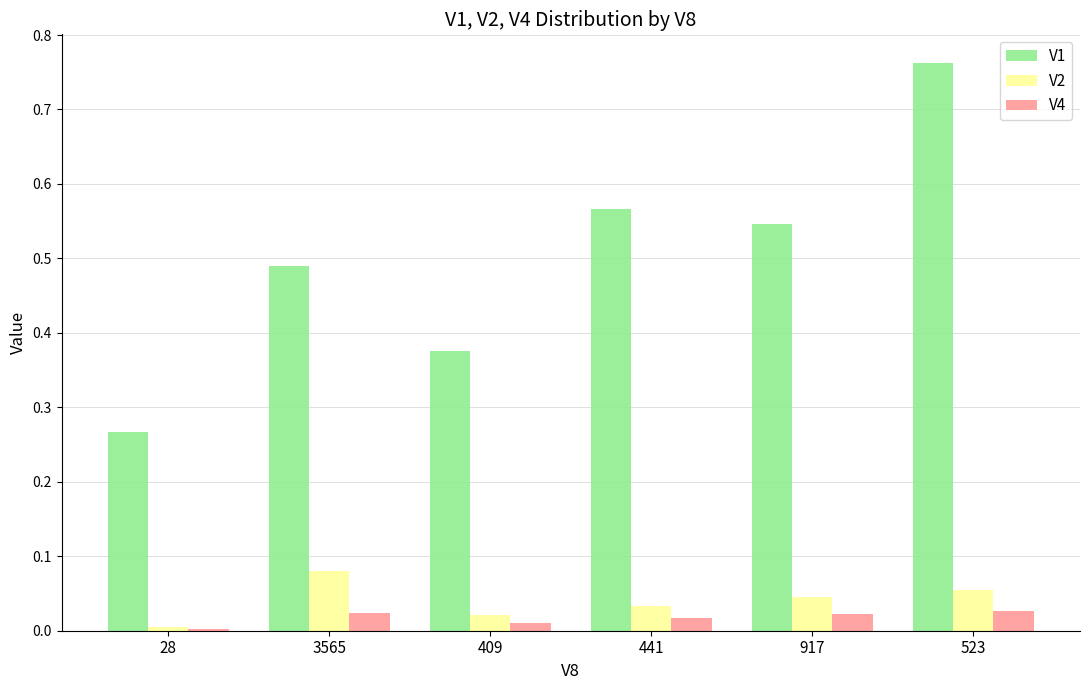

Is the value of V2 at 917 greater than the value of V1 at 917?

No